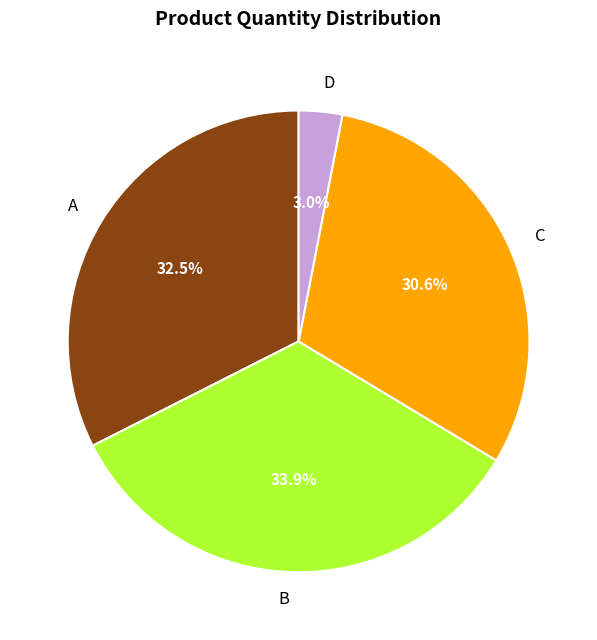

What is the ratio of the value at C to the value at A?

0.9